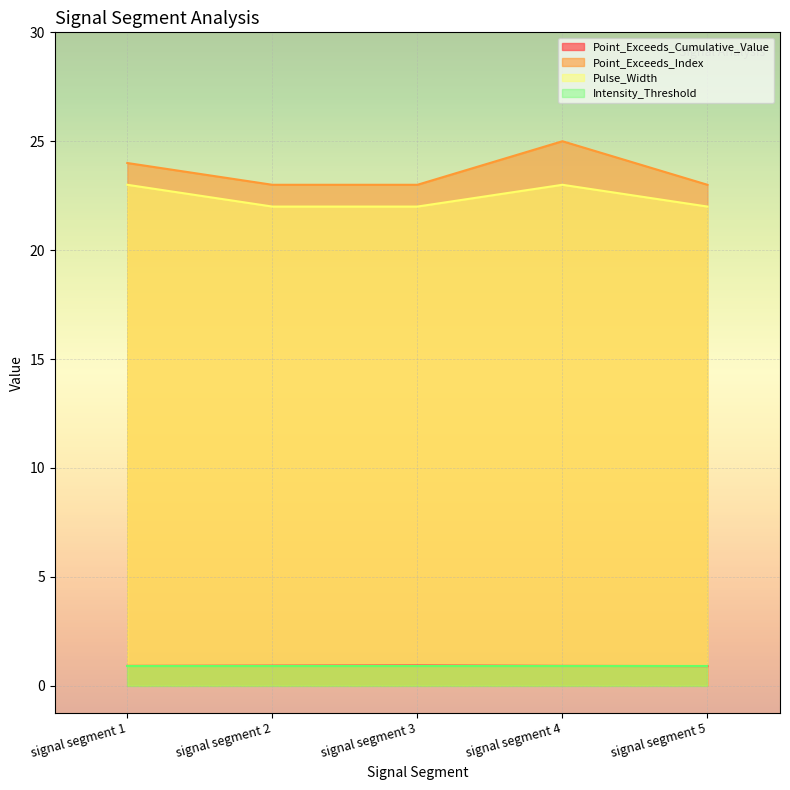

What are all the series names shown in the legend?

Point_Exceeds_Cumulative_Value, Point_Exceeds_Index, Pulse_Width, Intensity_Threshold